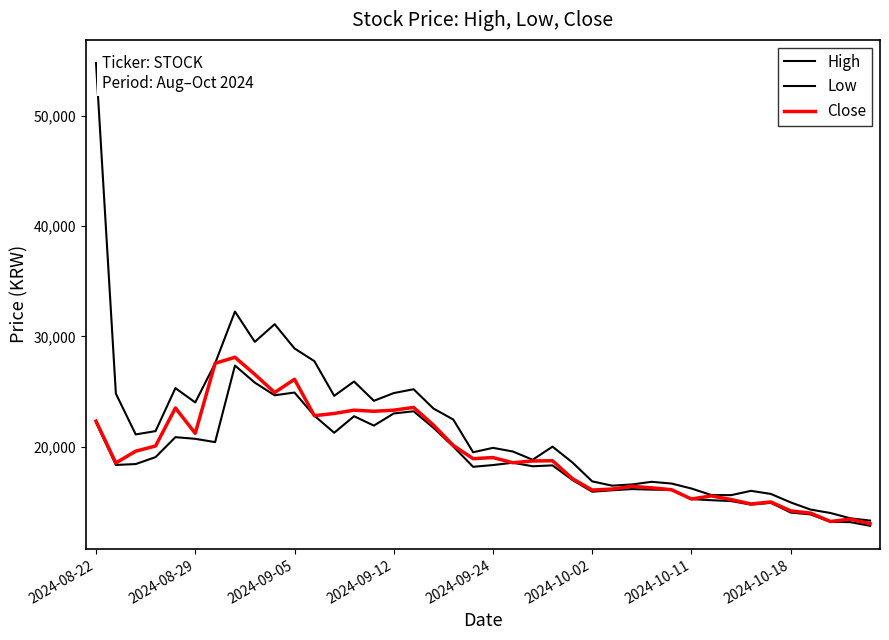

What is the maximum value shown in the chart?

54800